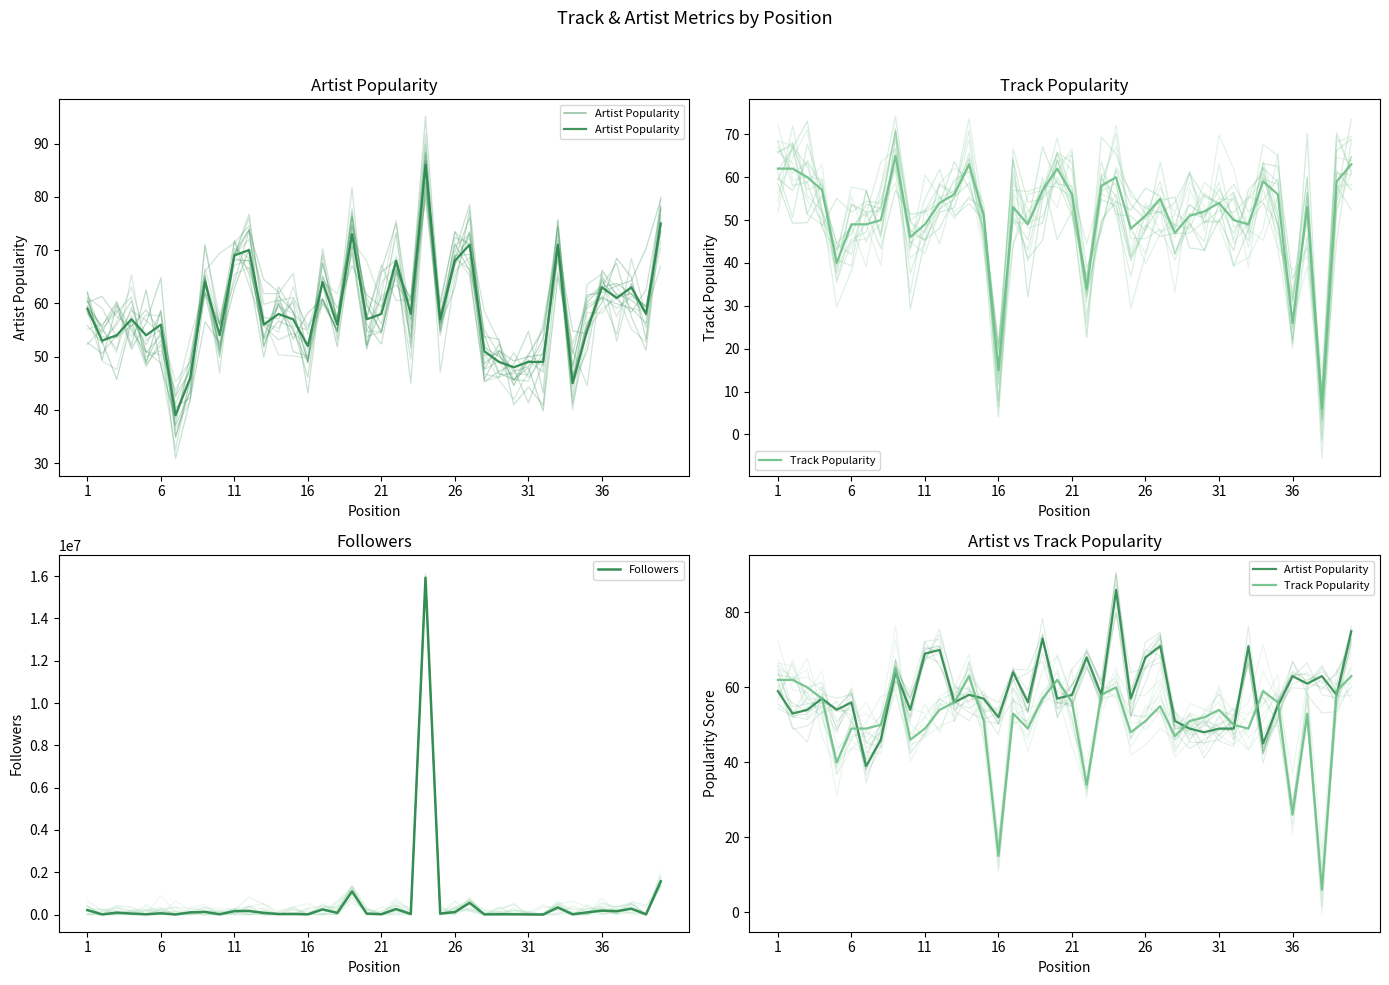

Does the chart display data point markers on the line(s)?

No